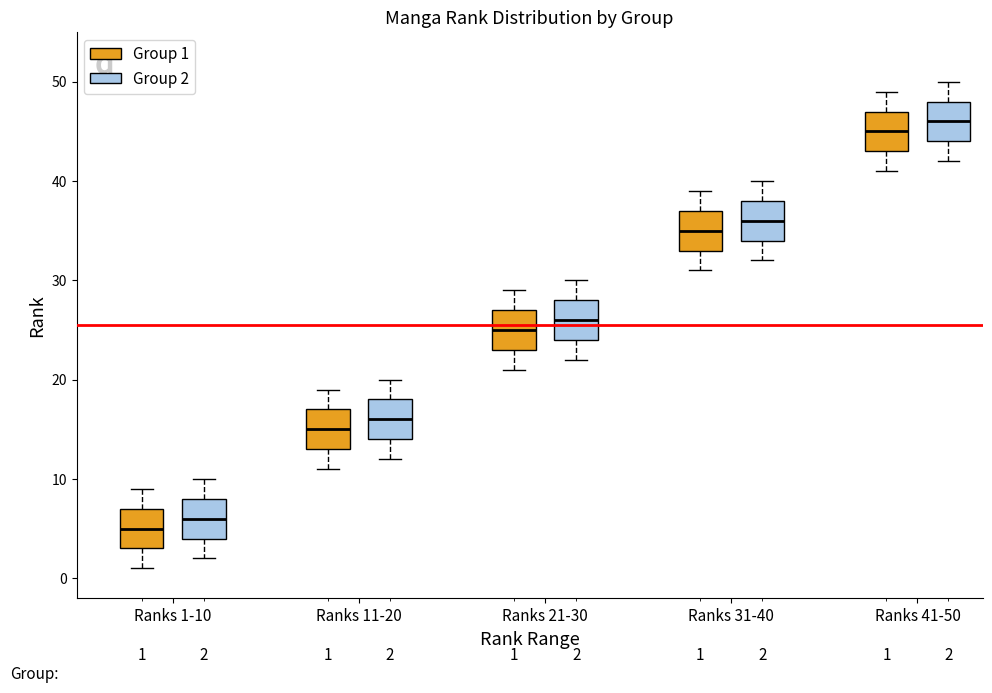

Which box's median line is the highest?

Ranks 41-50 (Group 2)